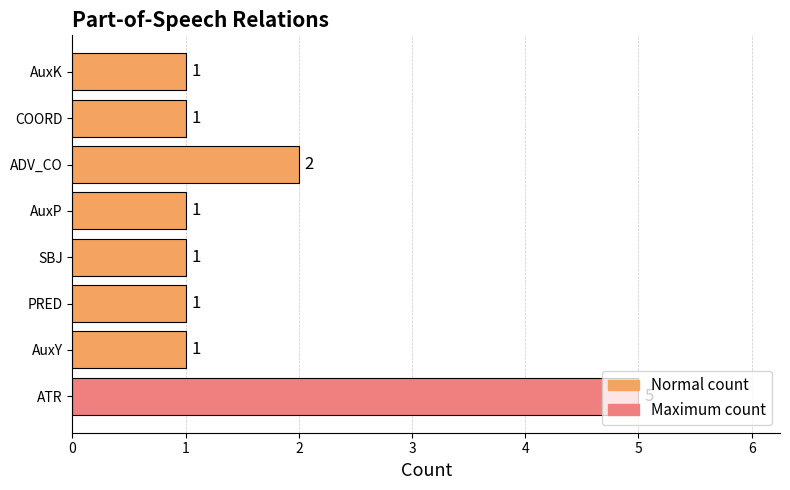

Does the chart contain any negative values?

No